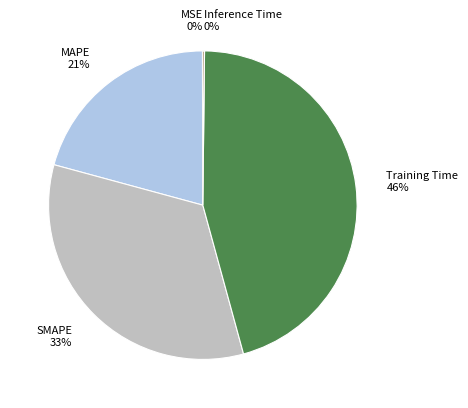

To the nearest percent, what is the average slice percentage?

20%